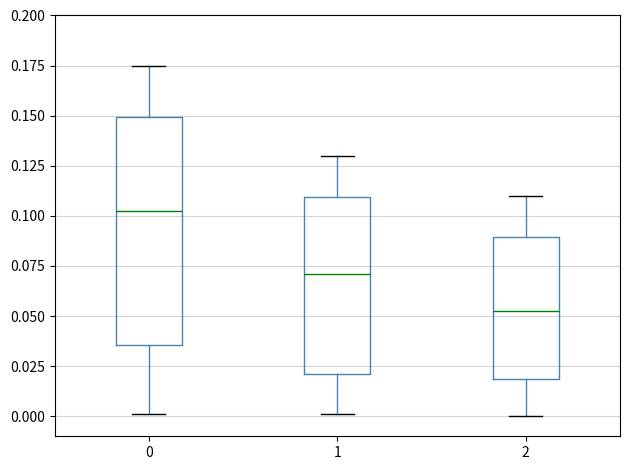

Reading left to right, read every box against the y-axis: the position of its median line, the range the box covers, and the ends of its whiskers. The values are not printed on the chart, so give them approximately, as read against the axis.

0: median 0.105, box 0.035 to 0.150, whiskers 0.000 to 0.175
1: median 0.070, box 0.020 to 0.110, whiskers 0.000 to 0.130
2: median 0.055, box 0.020 to 0.090, whiskers 0.000 to 0.110